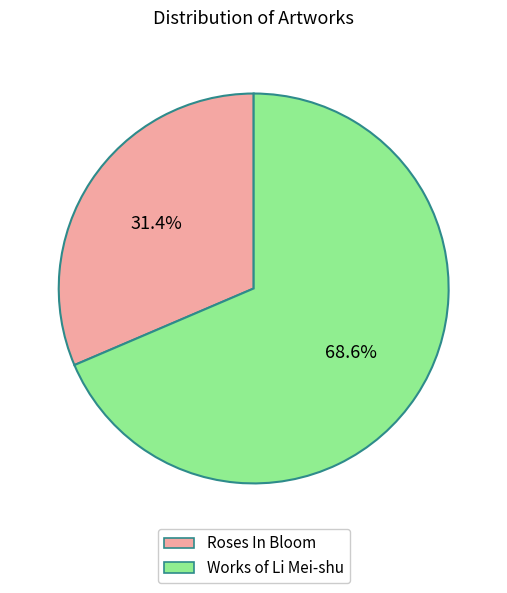

Does any single category account for the majority?

Yes